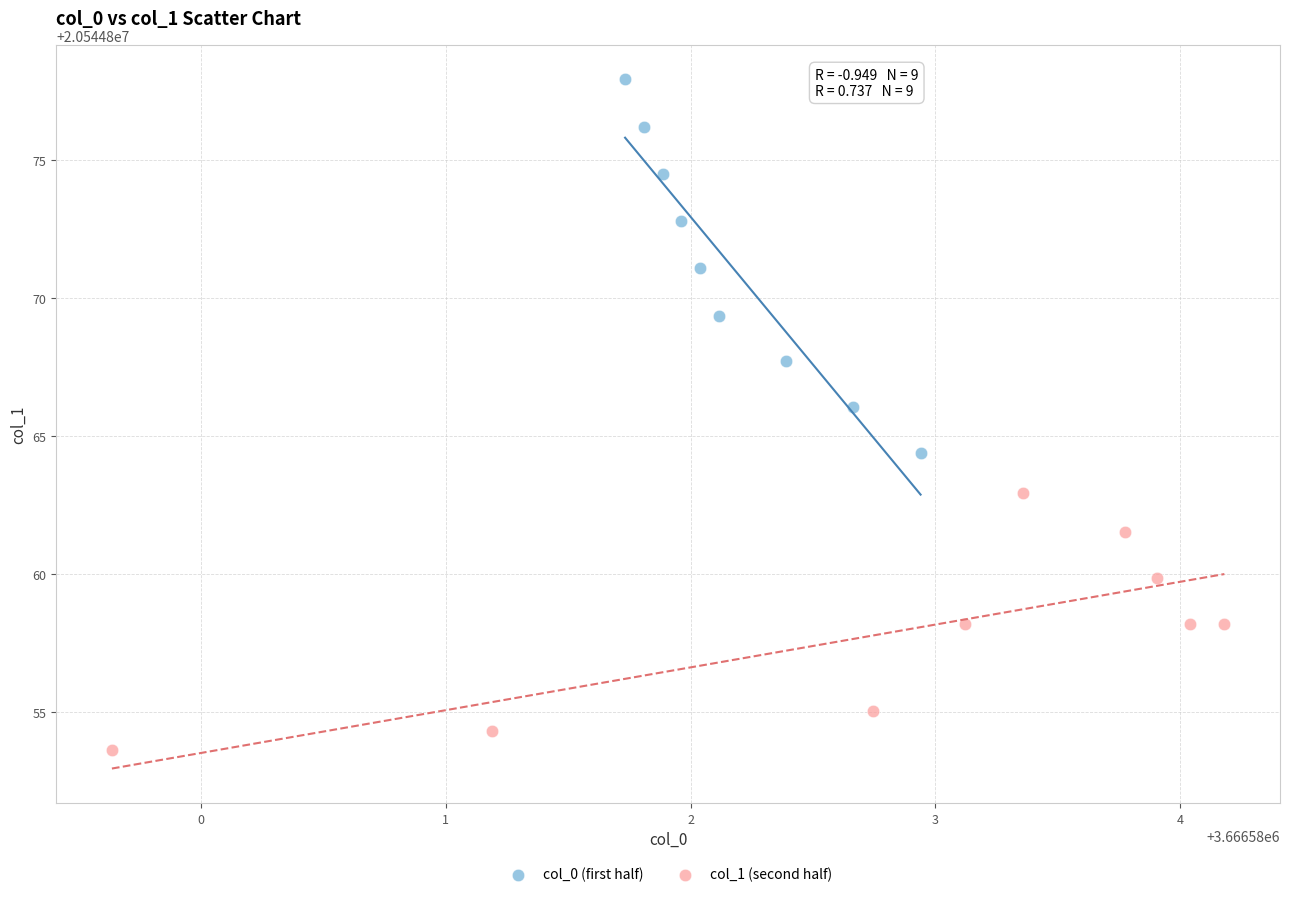

Which series reaches the maximum Y coordinate?

col_0 (first half)